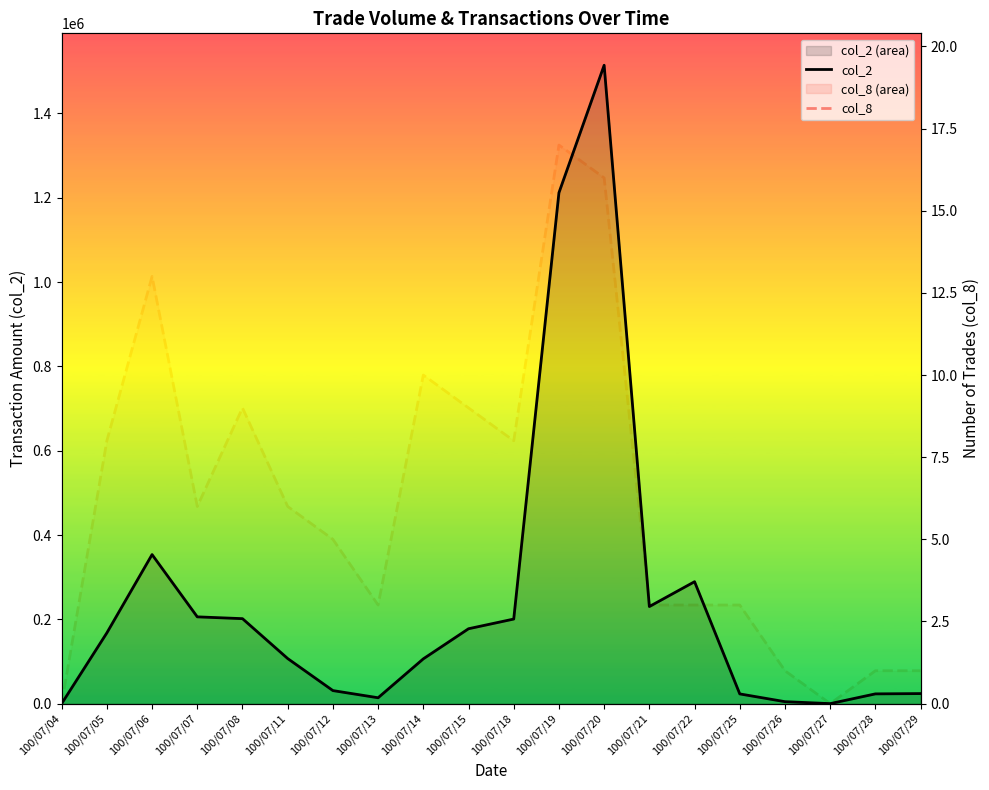

In col_2, how many points are lower than both neighbors (excluding endpoints)?

3